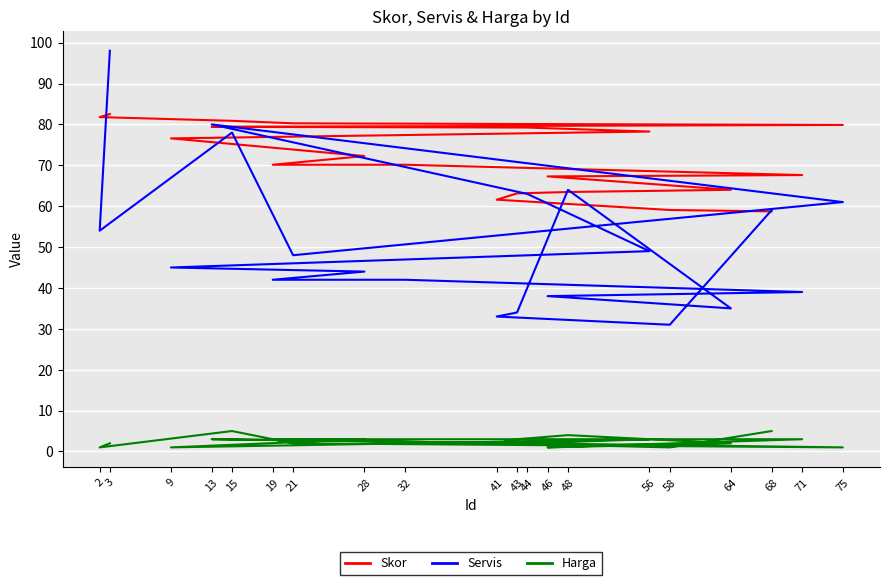

What is the spread (max minus min) of values at 32?

67.1